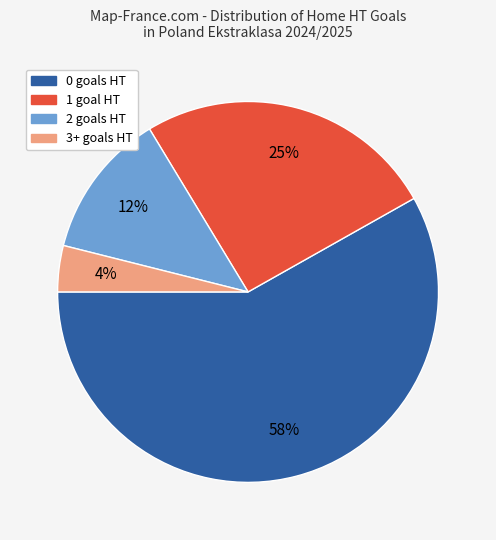

Combined, do 0 and 2 account for over 50%?

Yes